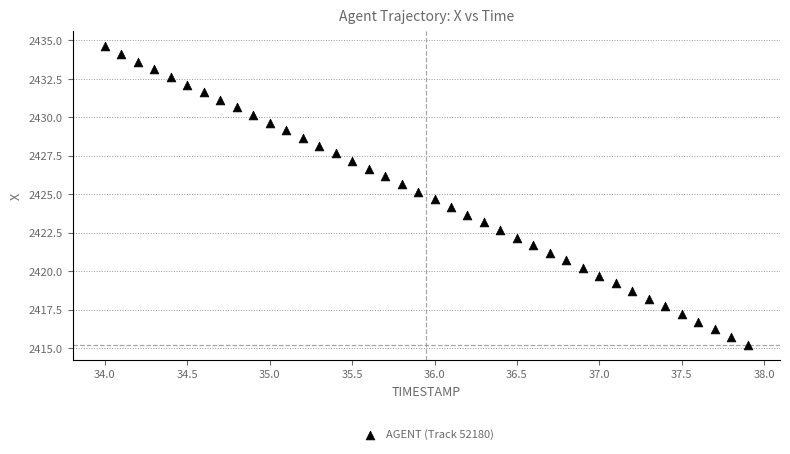

What is the range of Y values (max minus min)?

19.4